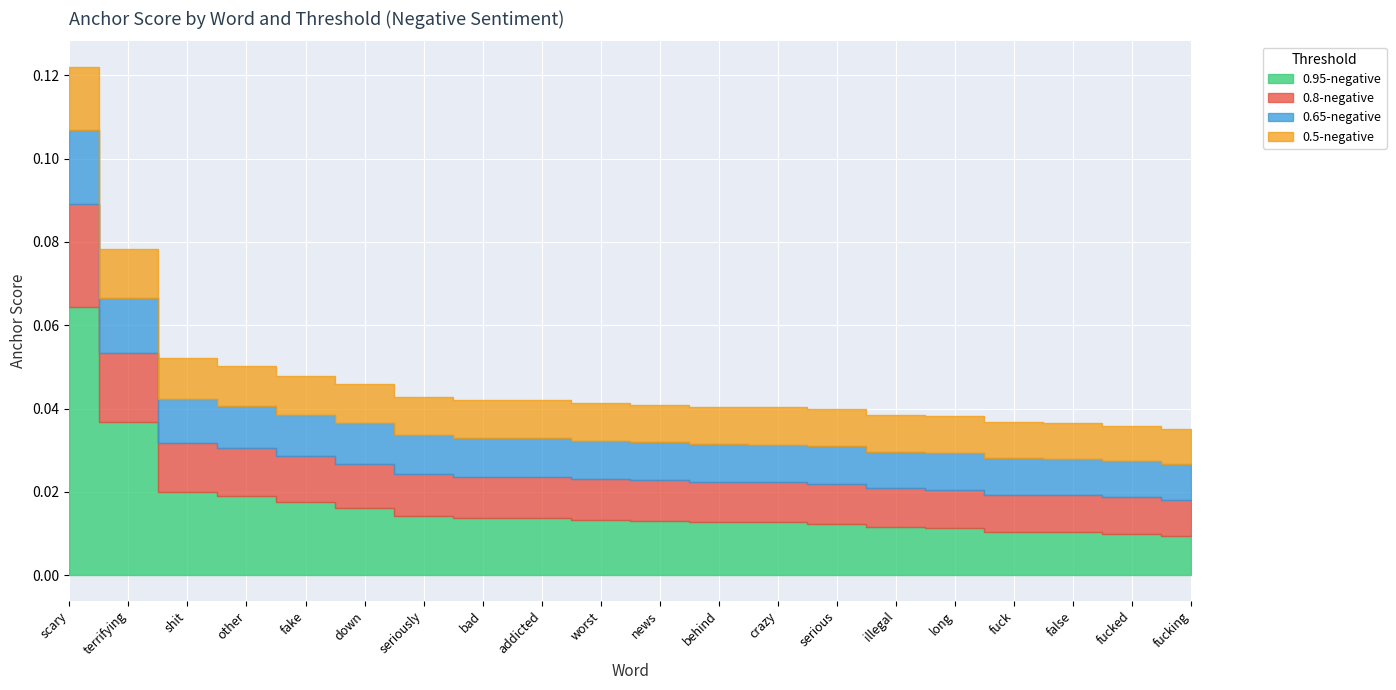

In 0.65-negative, how many points are lower than both neighbors (excluding endpoints)?

2